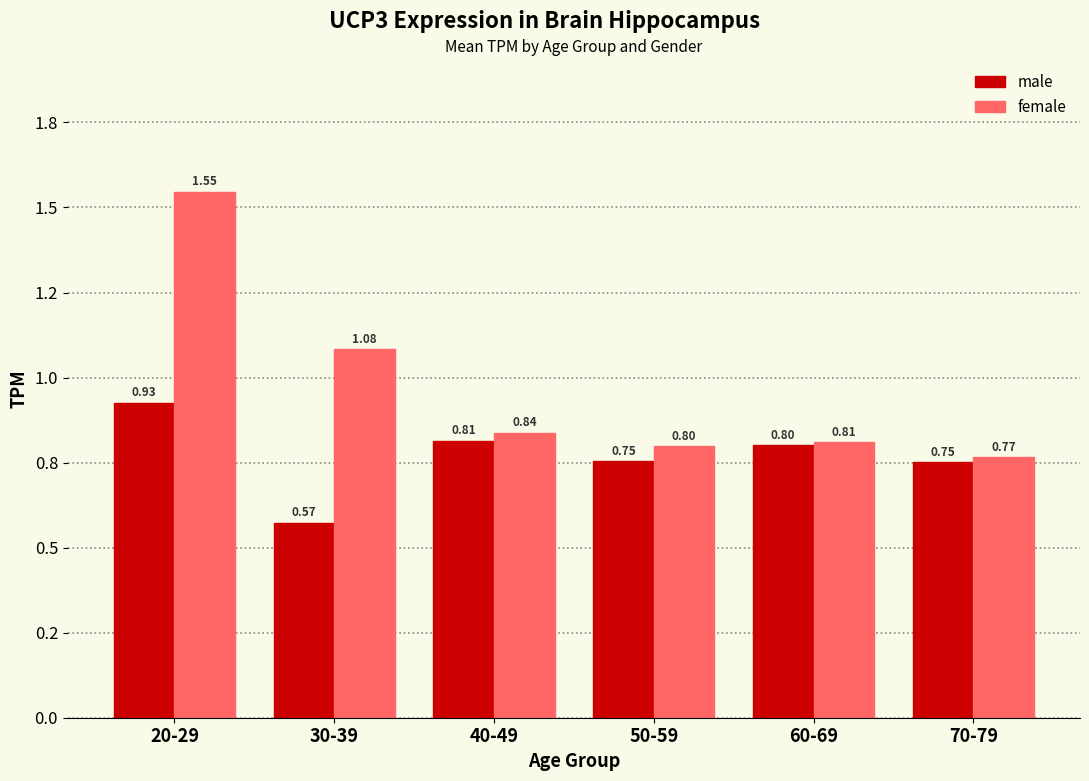

At which category is the sum across all series the highest?

20-29